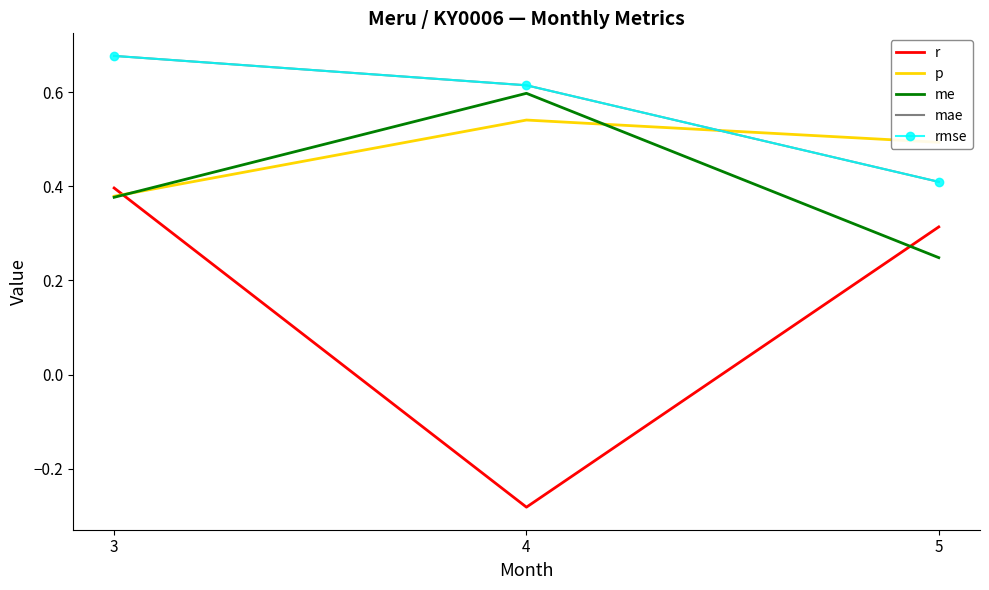

Between 4 and 5, which is larger?

5